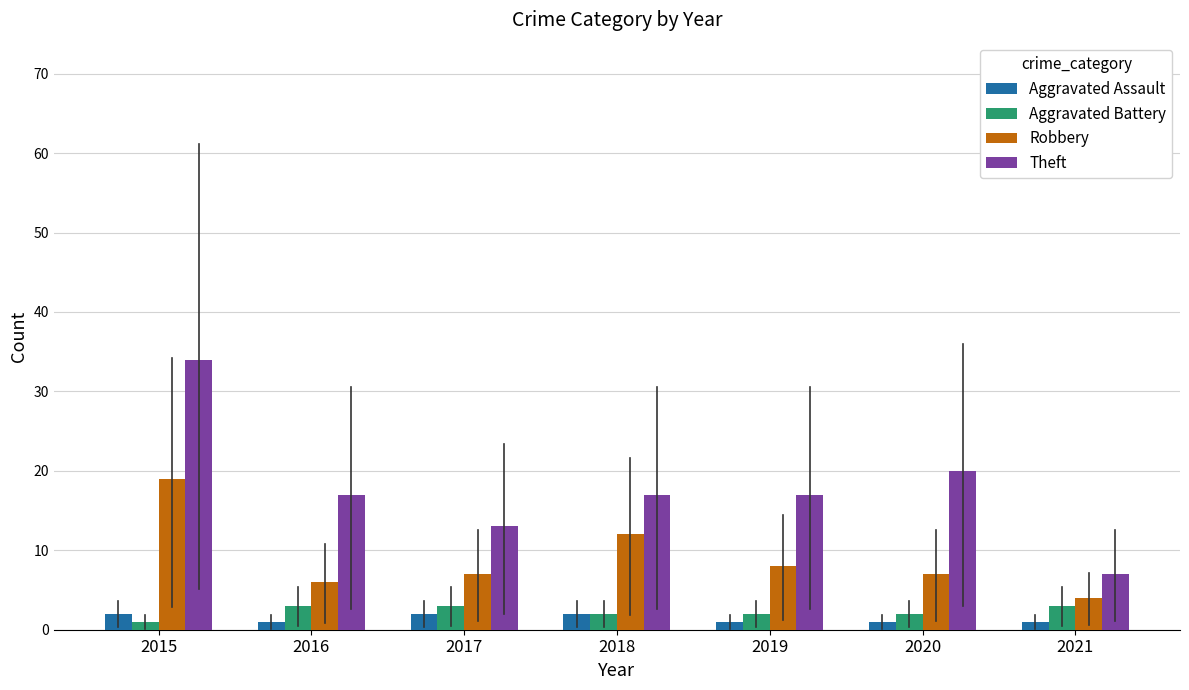

What is the total value across all series at 2020?

30